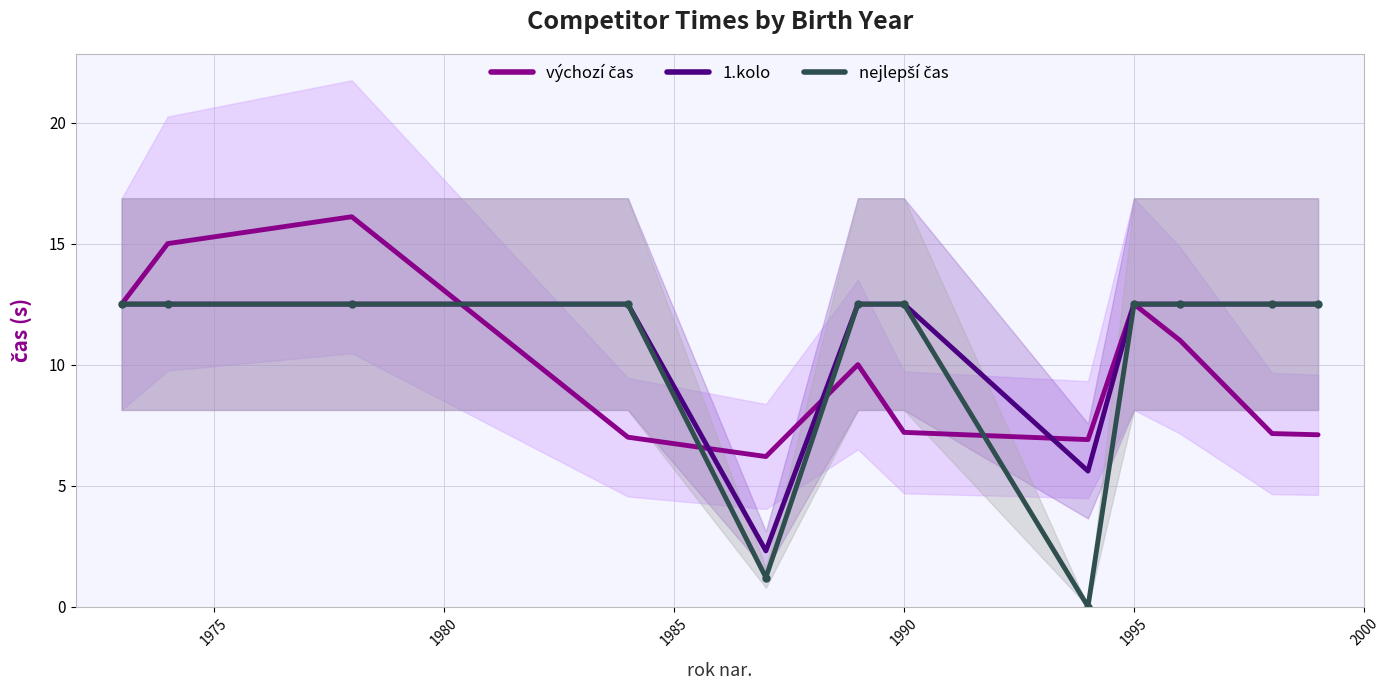

True or false: 1.kolo and nejlepší čas intersect in this chart.

False